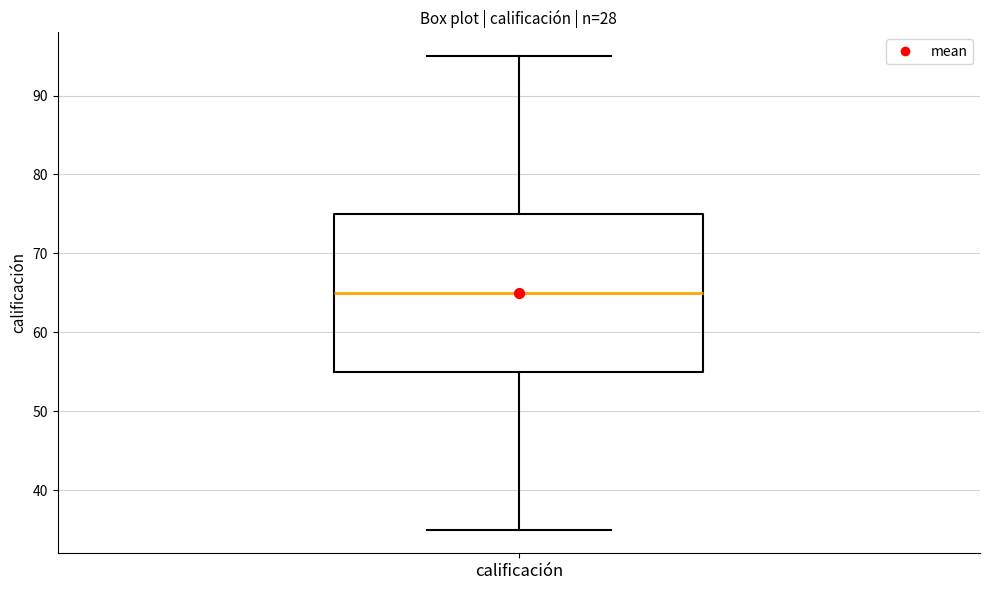

Where is the lower edge of the box for calificación on the y-axis? The values are not printed on the chart, so give them approximately, as read against the axis.

55